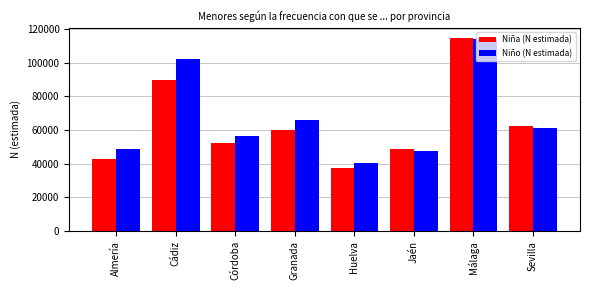

Is it true that Niño (N estimada) equals 12434 at Sevilla?

False